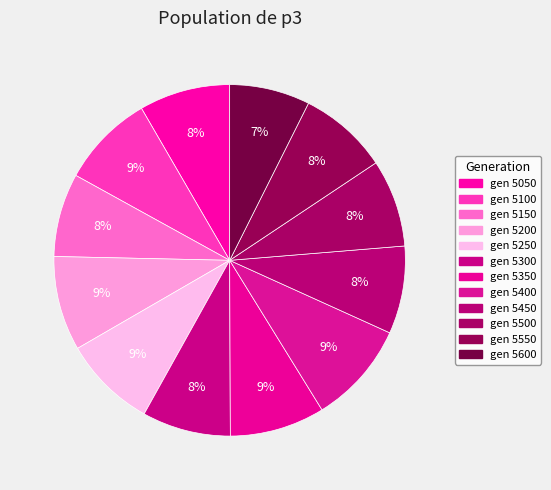

What is the smallest slice in the pie chart?

5600